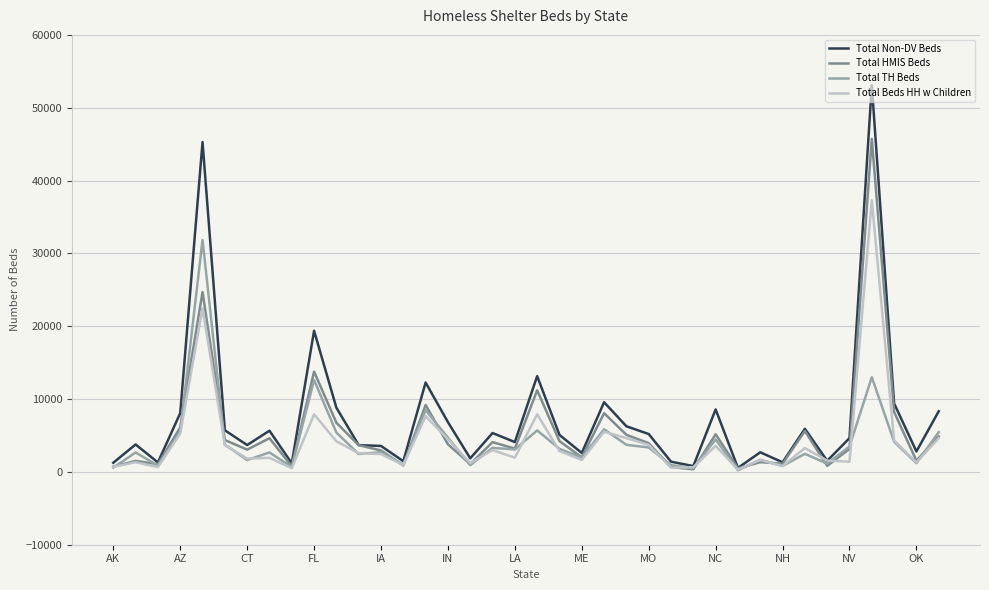

List the series in order of their peak value, lowest first.

Total TH Beds, Total Beds HH w Children, Total HMIS Beds, Total Non-DV Beds